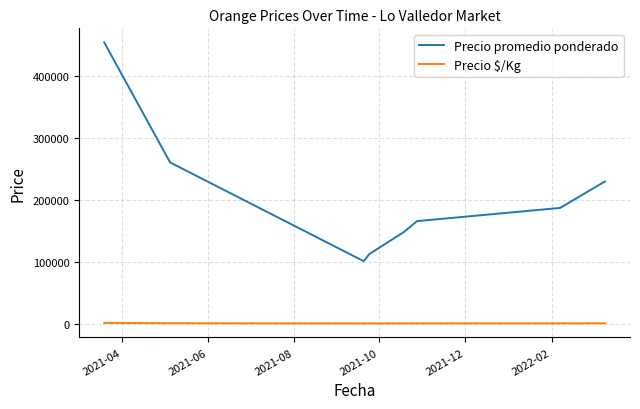

True or false: Precio promedio ponderado and Precio $/Kg cross at least once.

False